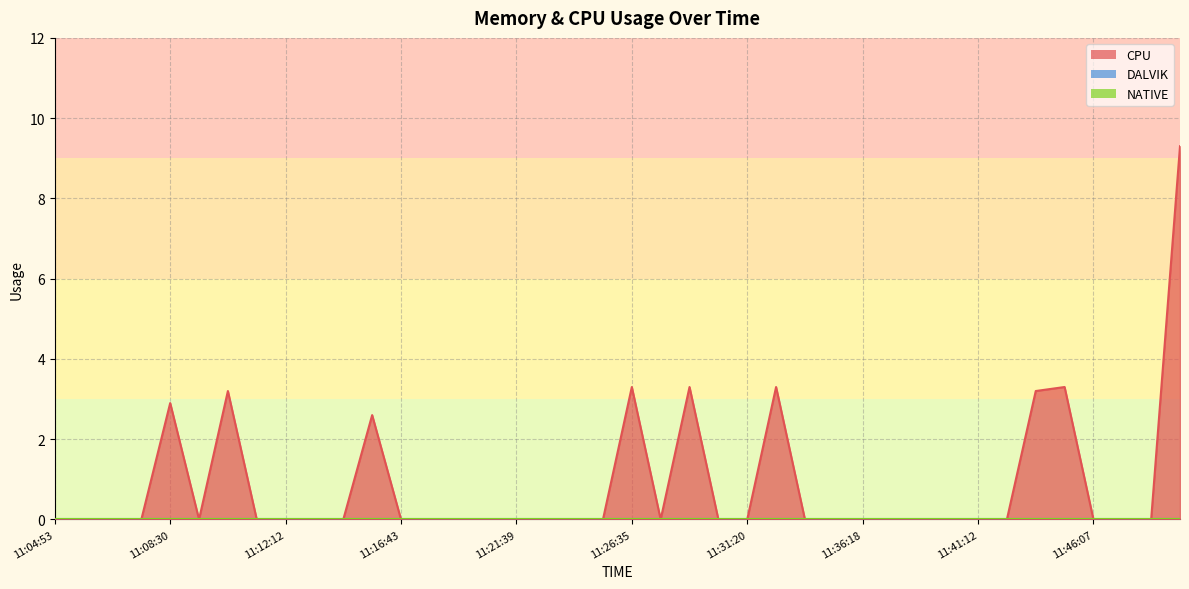

Between 11:06:40 and 11:31:20, which series saw the biggest shift?

CPU